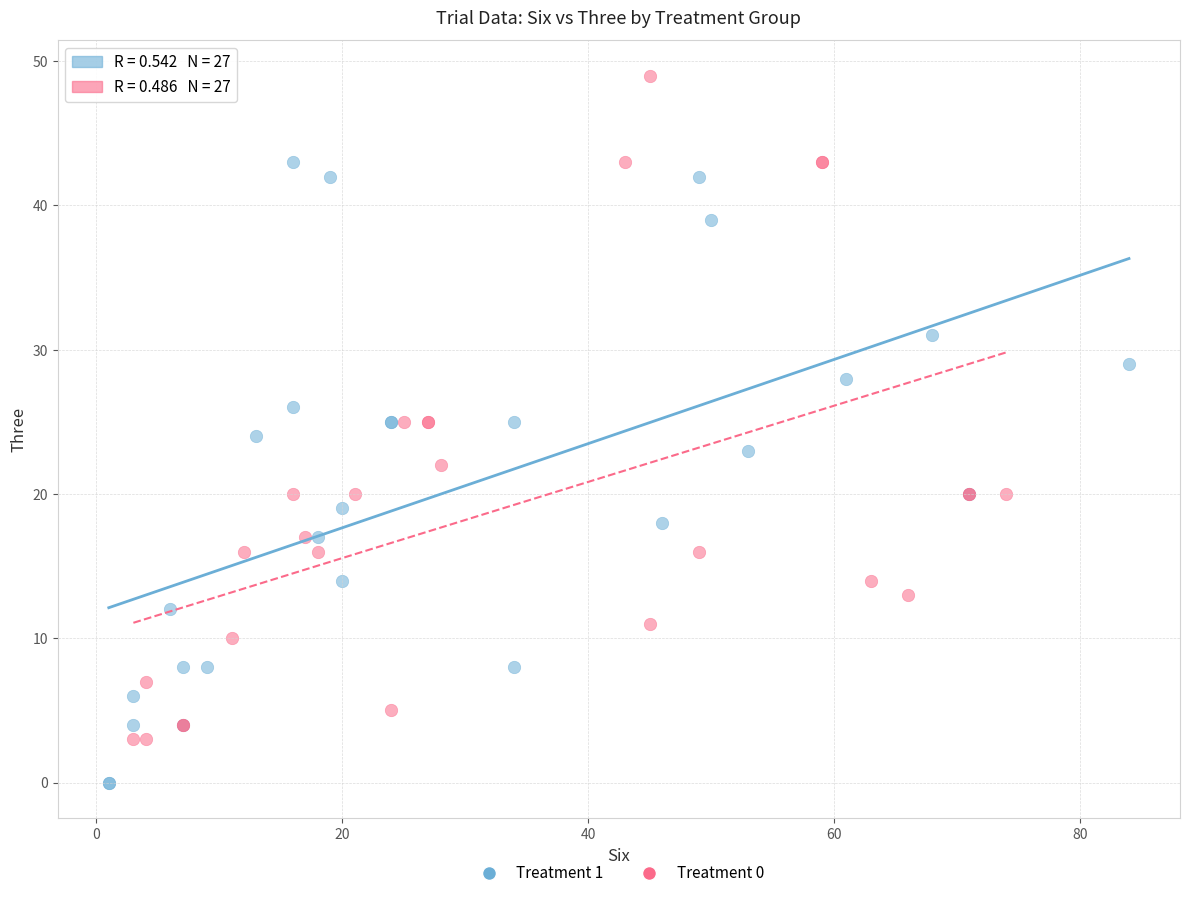

Which series reaches the maximum Y coordinate?

Treatment 0